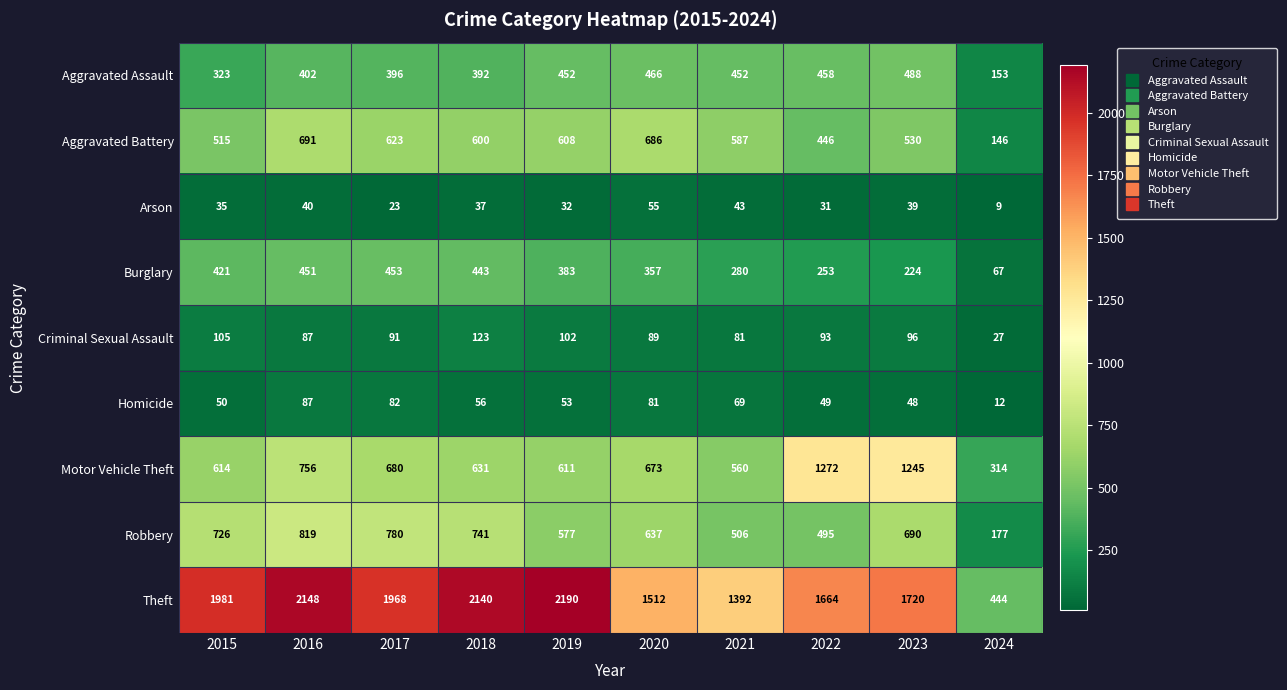

What is the difference between the highest and lowest values at 2018?

2103